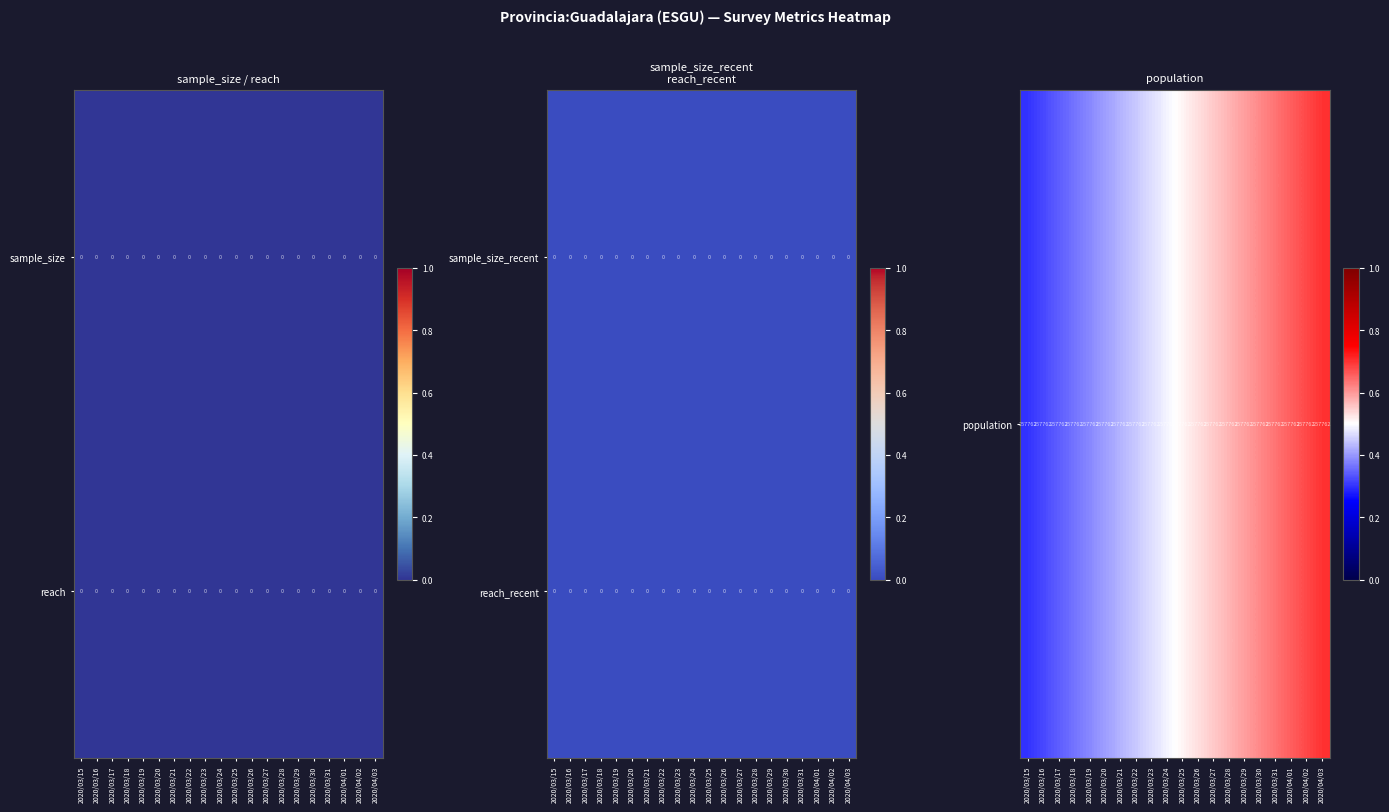

Which label corresponds to the smallest value in the chart?

2020/03/15